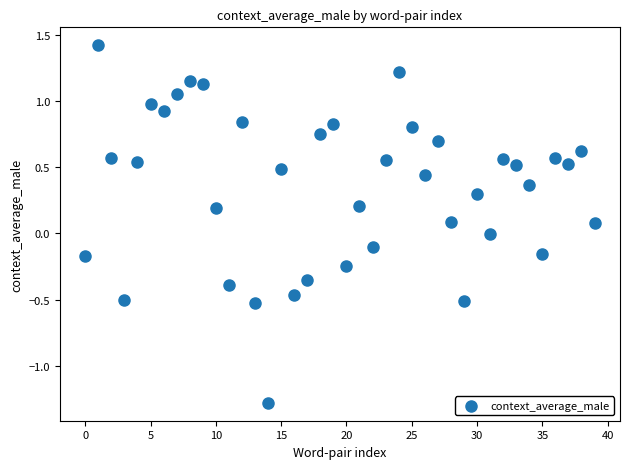

What is the range of Y values (max minus min)?

2.7